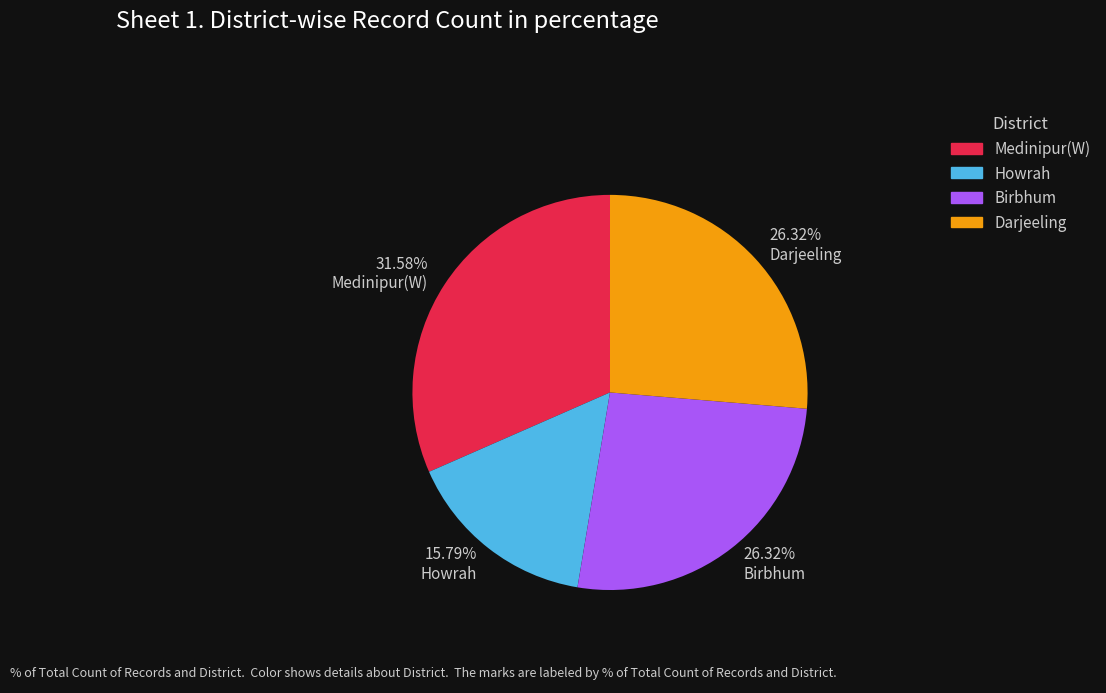

Which category has the biggest portion of the pie?

Medinipur(W)